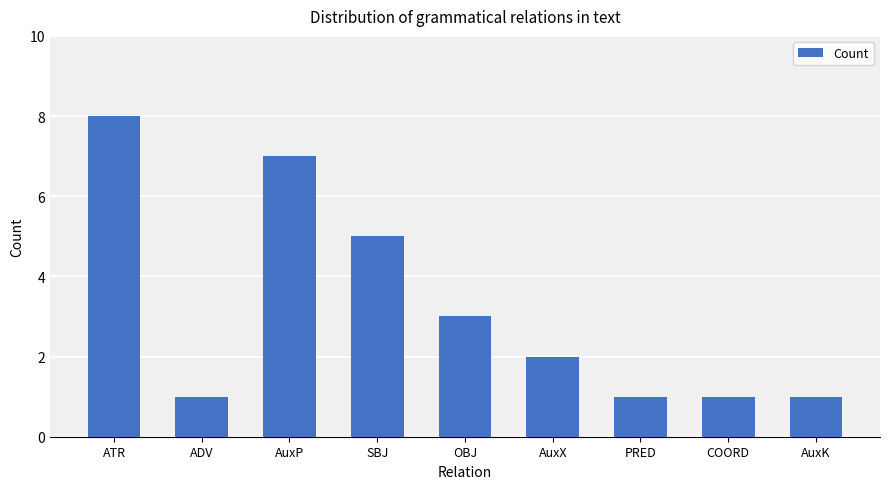

What is the change in value from OBJ to AuxK?

-2